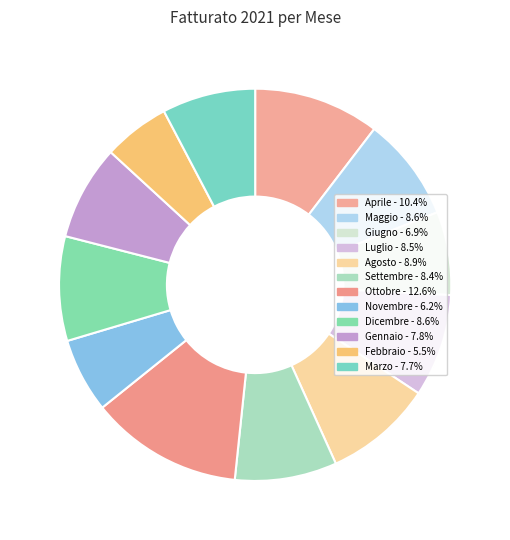

What is the smallest slice in the pie chart?

Febbraio